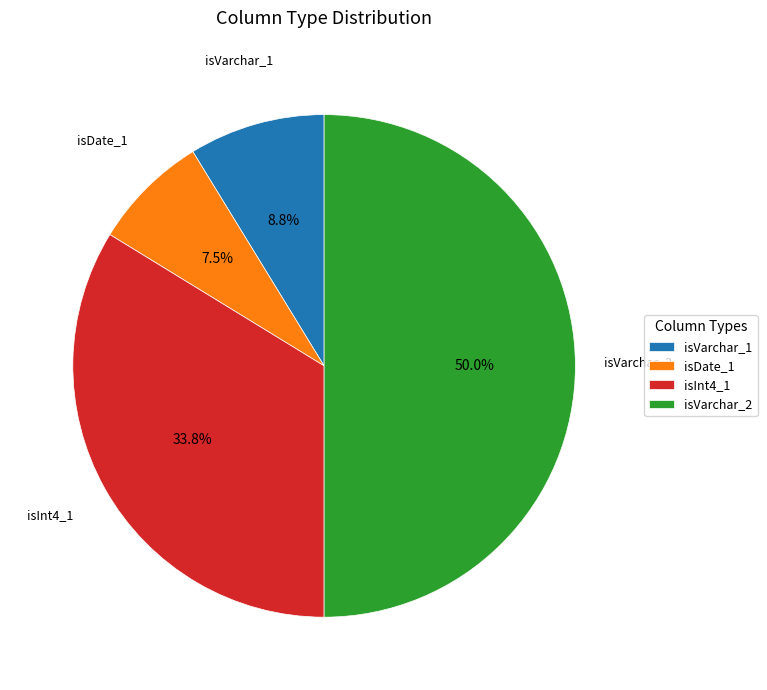

Does isDate_1 represent more than half of the total?

No